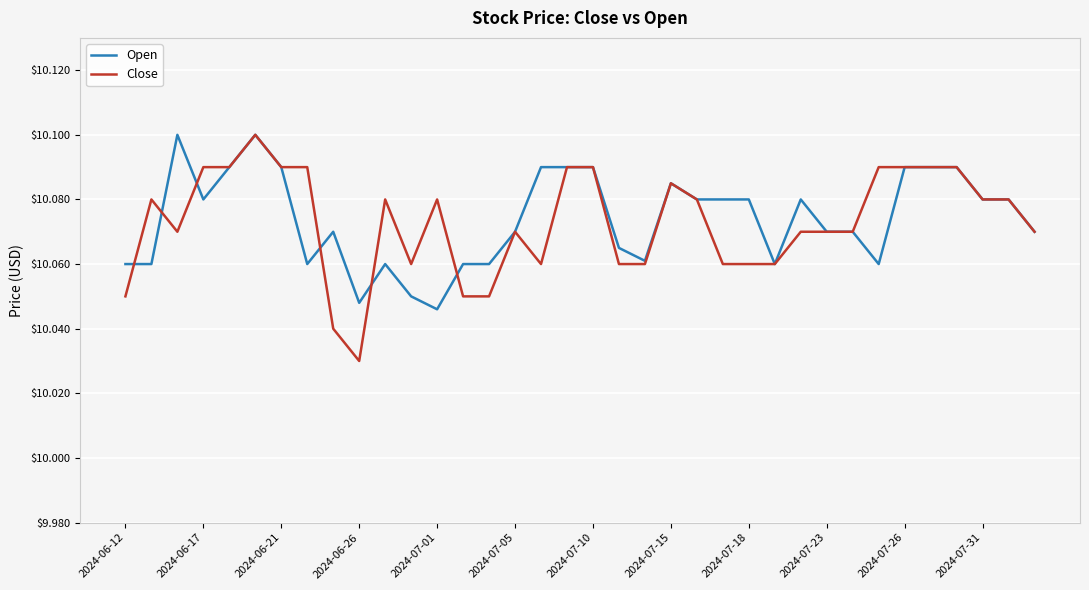

Which series has the widest spread of values?

Close